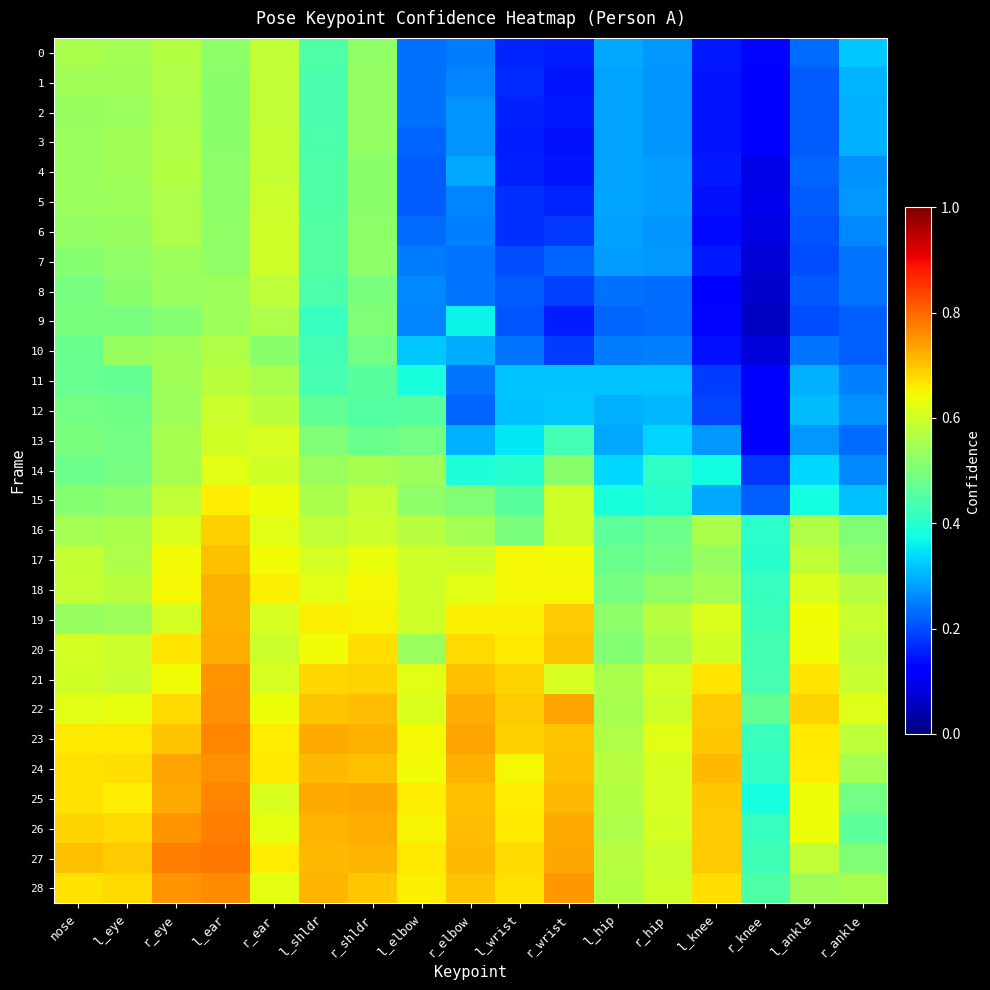

Which series has the largest total across all categories?

23